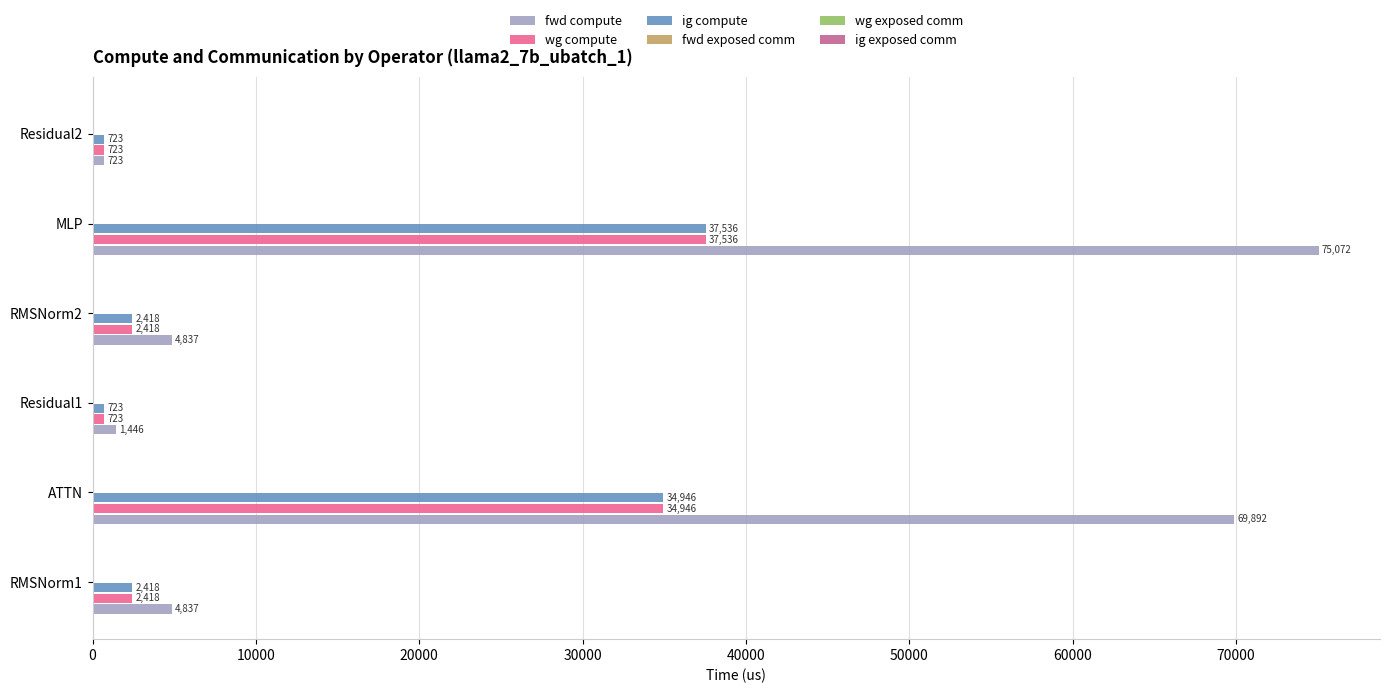

What is the greatest value displayed?

75071.6